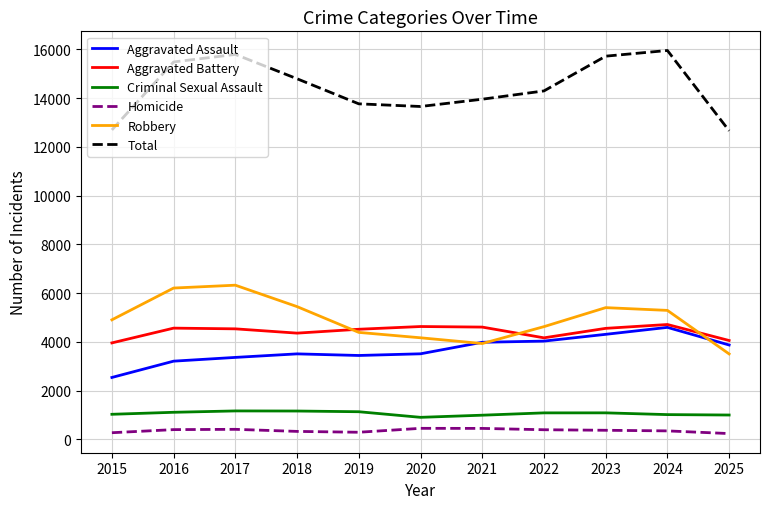

True or false: Aggravated Assault and Total intersect in this chart.

False